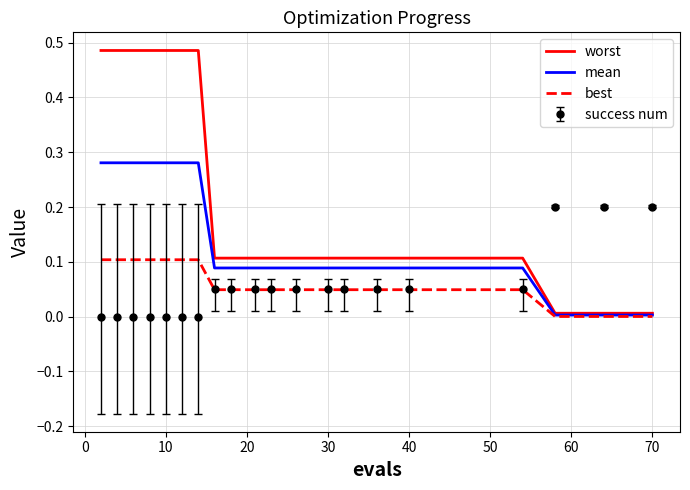

Which series ends up on top after the final intersection of worst and success num?

success num